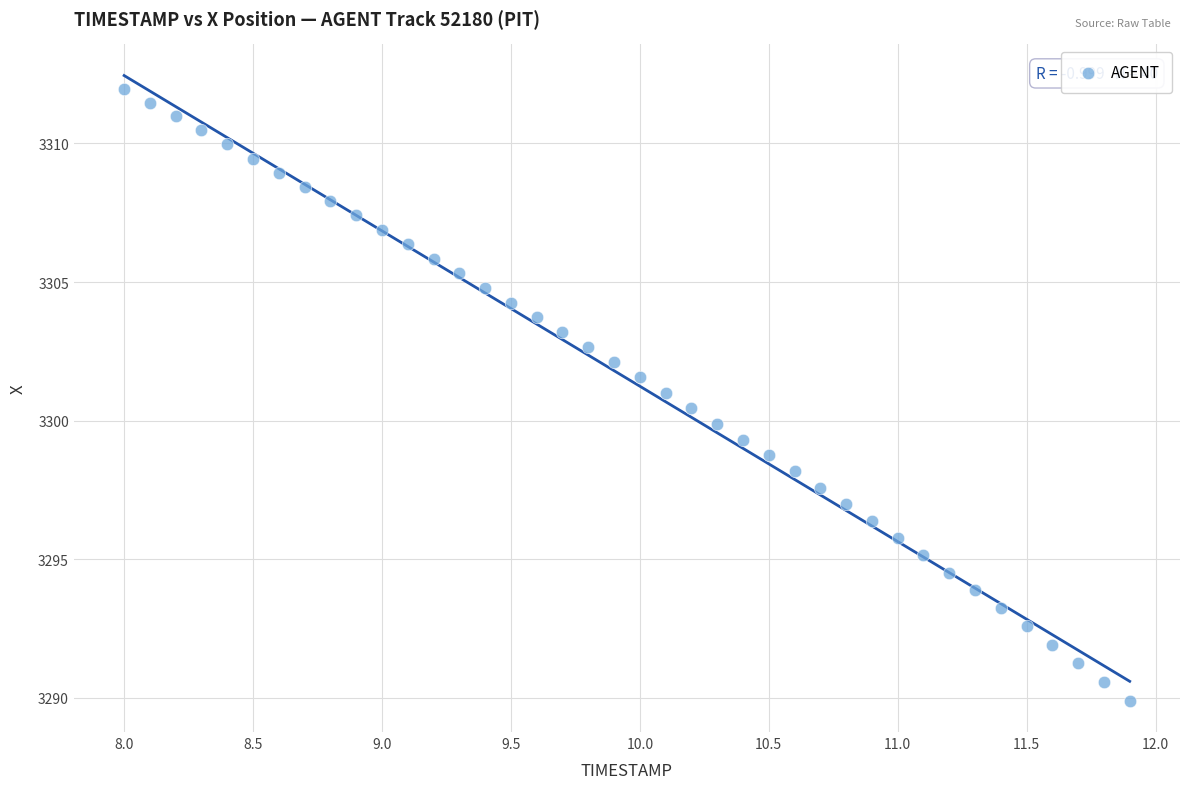

What is the range of X values (max minus min)?

3.9